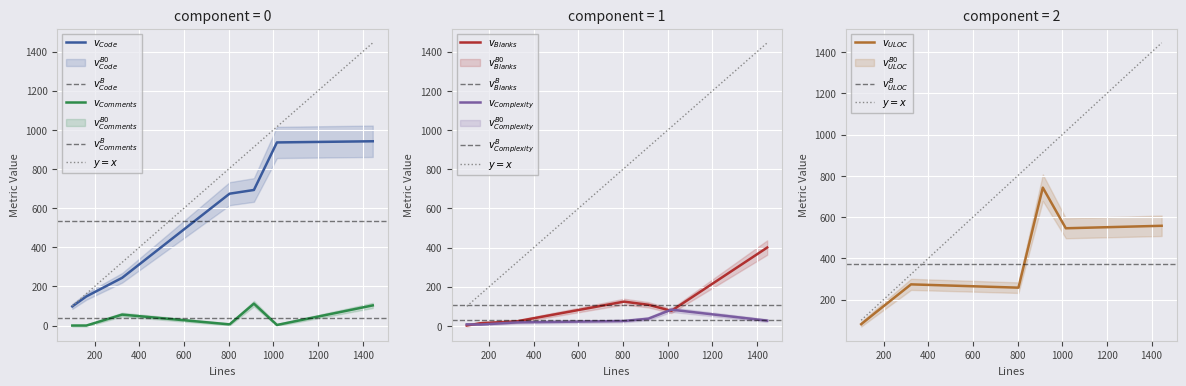

Which has a higher value, 804 or 163?

804